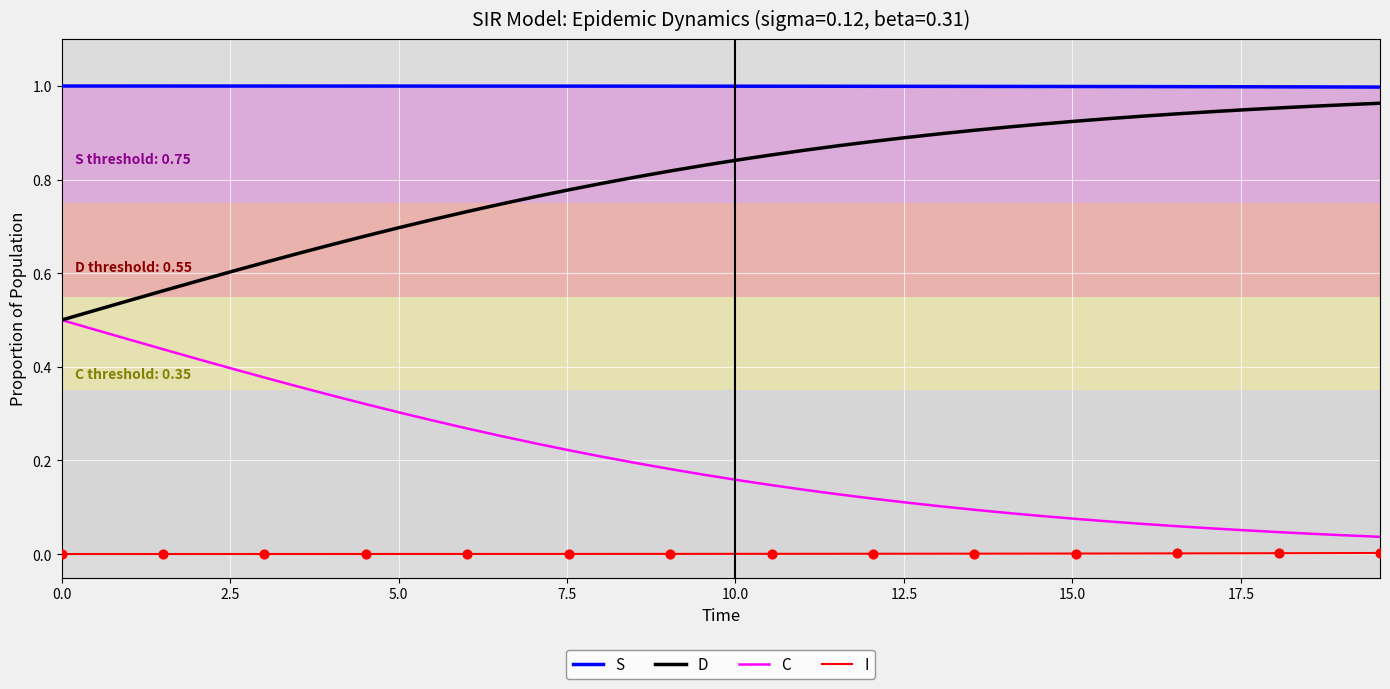

Rank the series by their average value, from highest to lowest.

S, D, C, I